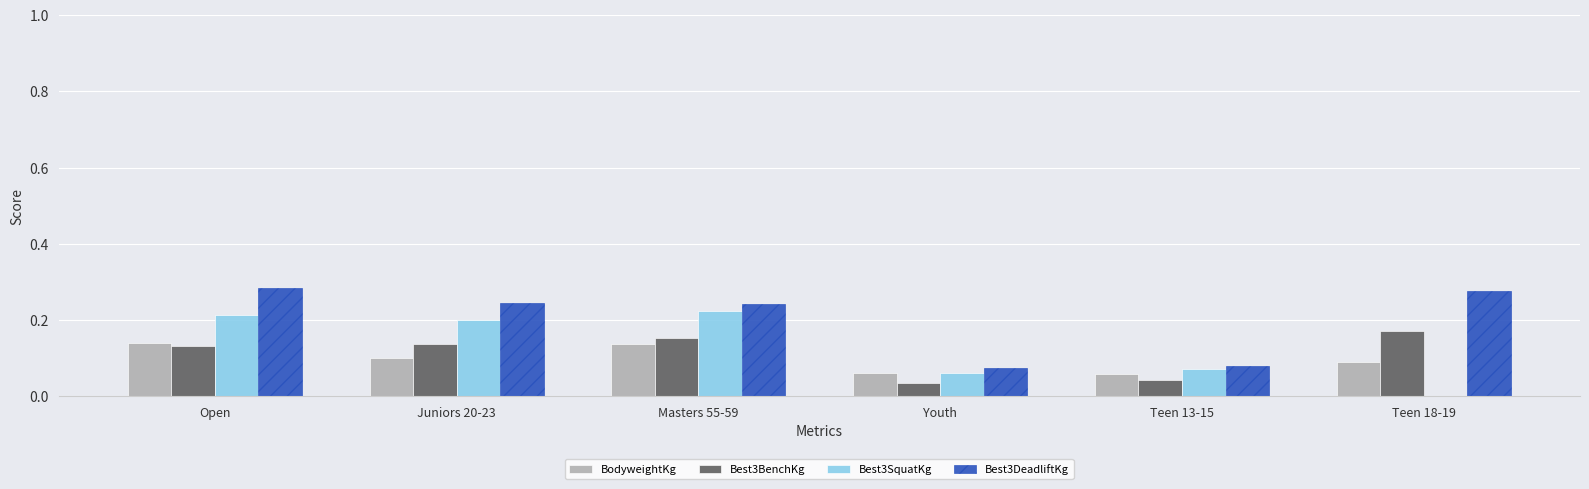

Which series changed the most between Masters 55-59 and Teen 18-19?

Best3SquatKg